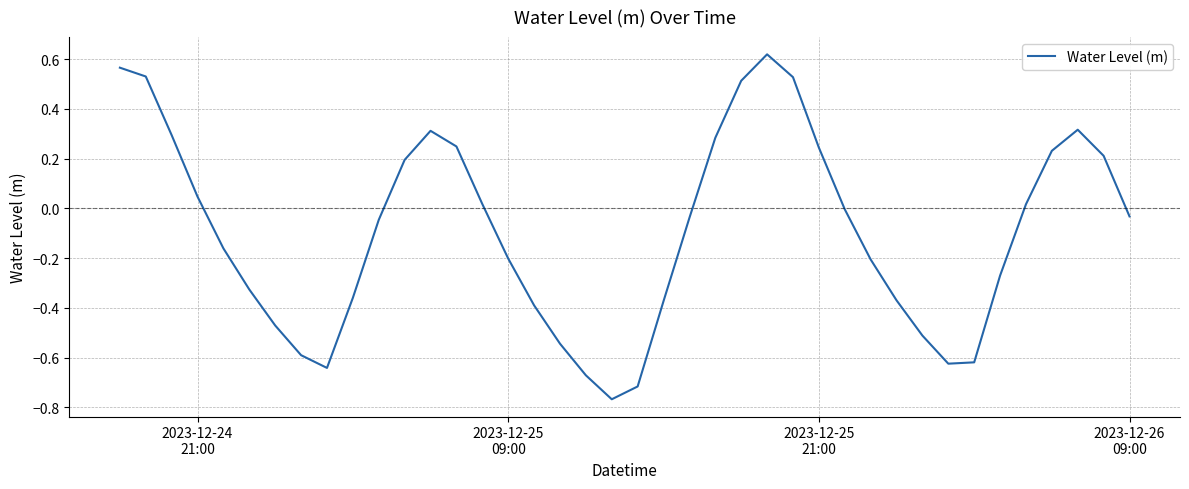

What is the difference between the maximum and minimum values?

1.4